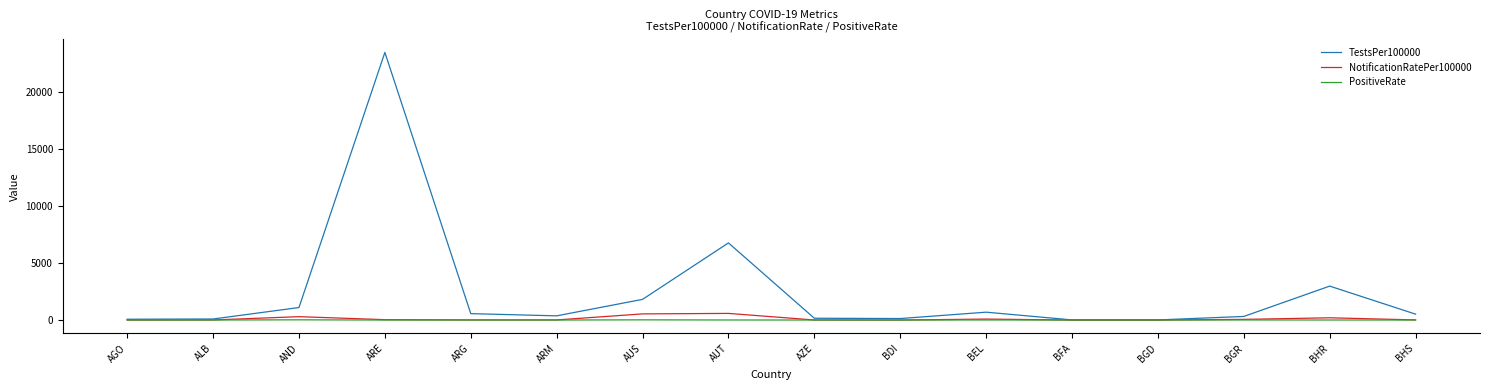

What is the difference between the maximum and minimum values in the NotificationRatePer100000 series?

581.8